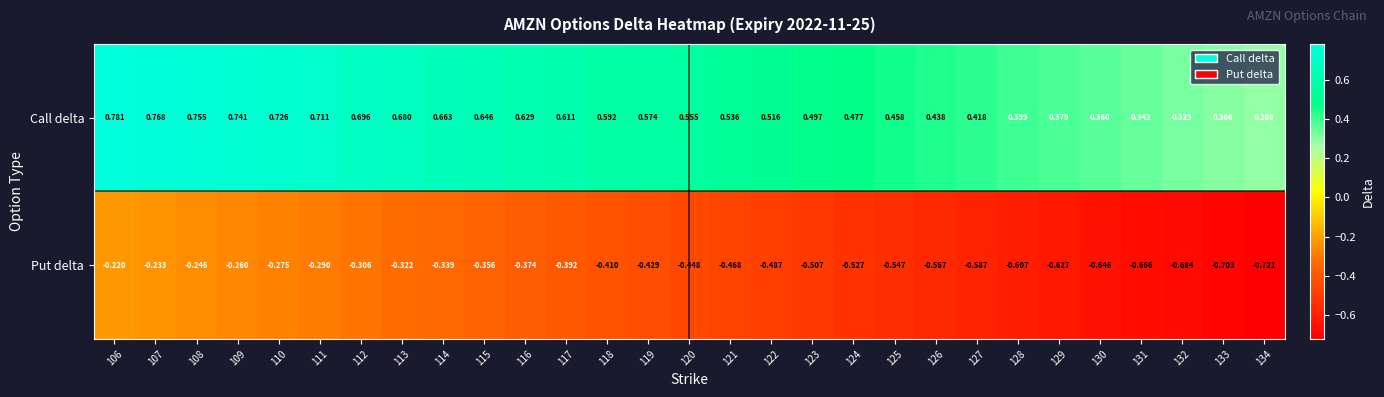

Which series has the largest total across all categories?

Call delta